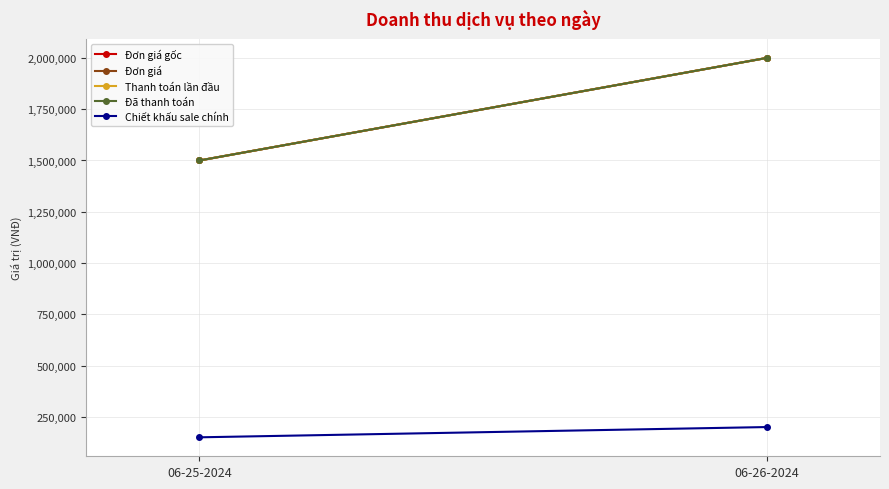

How many Thanh toán lần đầu values are between 1500000 and 2000000?

2